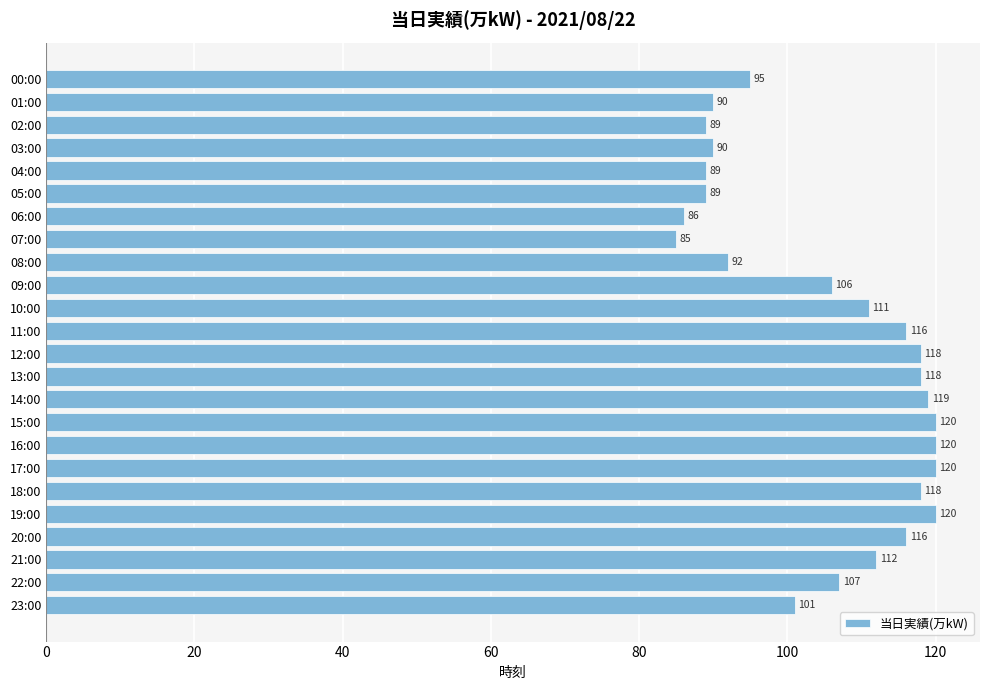

Where is the data nearest to the value 102?

23:00